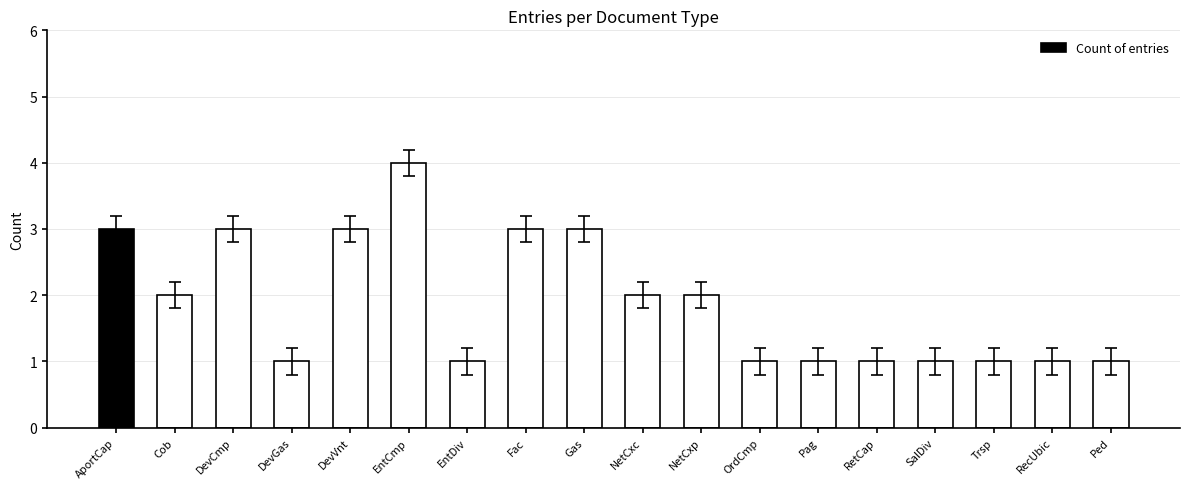

The chart shows a value of 1 at Trsp. True or false?

True